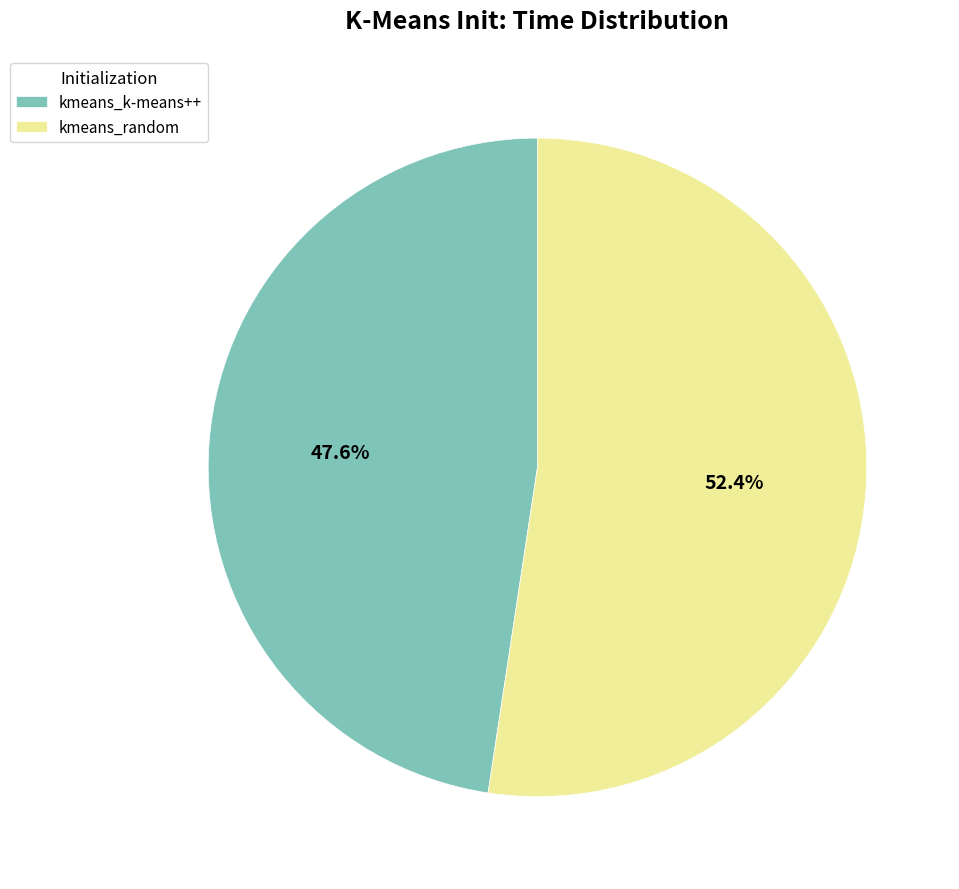

What percentage do kmeans_random and kmeans_k-means++ together represent?

100.0%